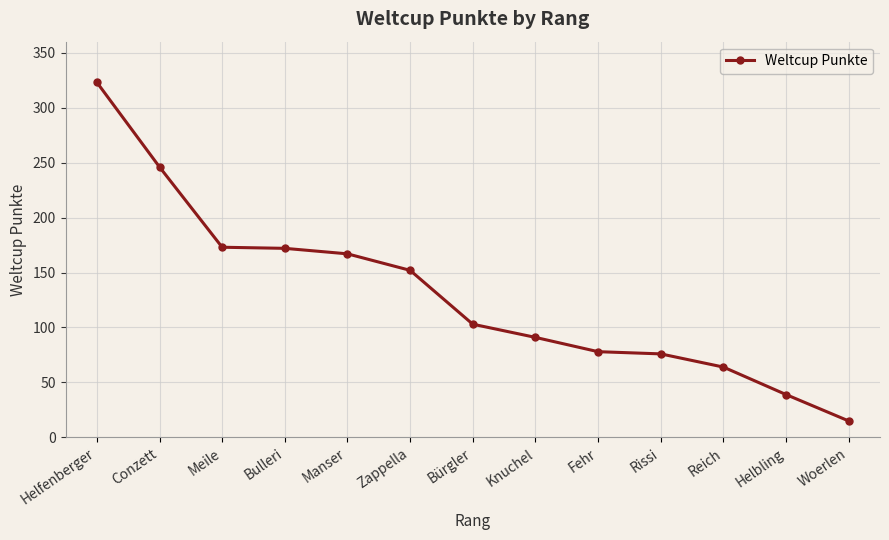

Approximately how many times larger is the value at Knuchel compared to Conzett?

0.4